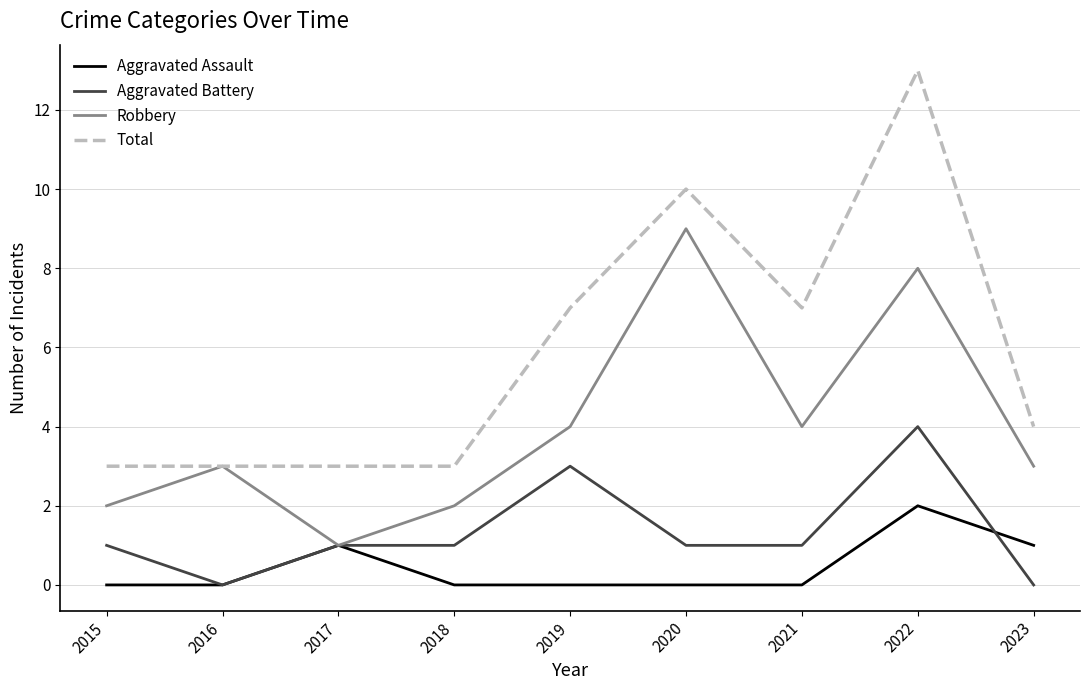

Which series has the widest spread of values?

Total